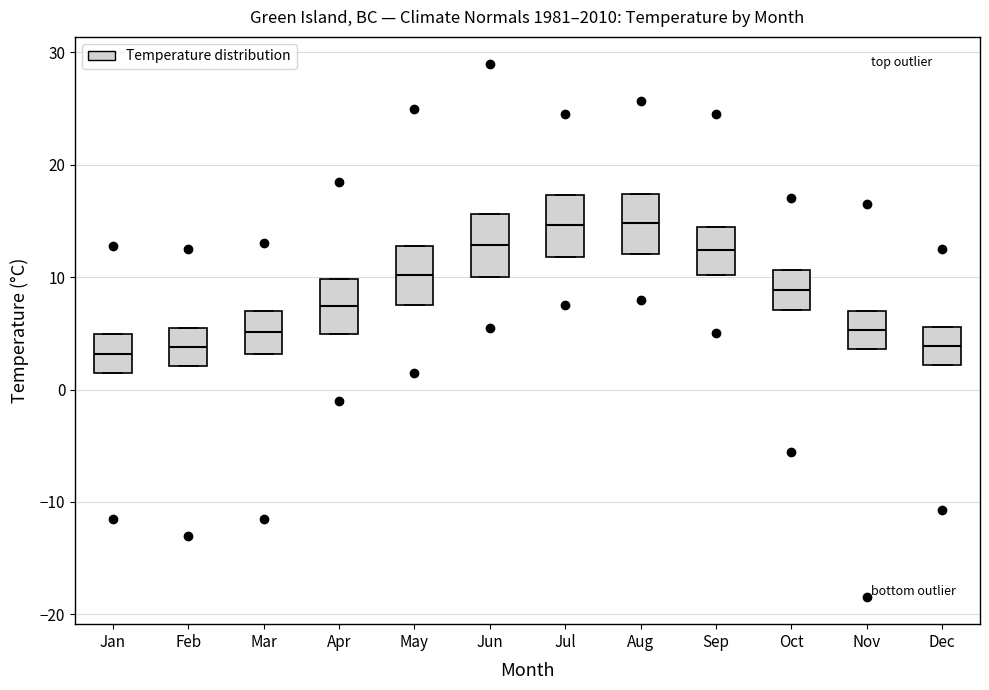

Reading left to right, transcribe this box plot: for each box, give where its median line is, the range the box spans, and where its two whiskers end, as read against the y-axis. The values are not printed on the chart, so give them approximately, as read against the axis.

Jan: median 3, box 2 to 5, whiskers 2 to 5
Feb: median 4, box 2 to 6, whiskers 2 to 6
Mar: median 5, box 3 to 7, whiskers 3 to 7
Apr: median 7, box 5 to 10, whiskers 5 to 10
May: median 10, box 8 to 13, whiskers 8 to 13
Jun: median 13, box 10 to 16, whiskers 10 to 16
Jul: median 15, box 12 to 17, whiskers 12 to 17
Aug: median 15, box 12 to 17, whiskers 12 to 17
Sep: median 12, box 10 to 15, whiskers 10 to 15
Oct: median 9, box 7 to 11, whiskers 7 to 11
Nov: median 5, box 4 to 7, whiskers 4 to 7
Dec: median 4, box 2 to 6, whiskers 2 to 6